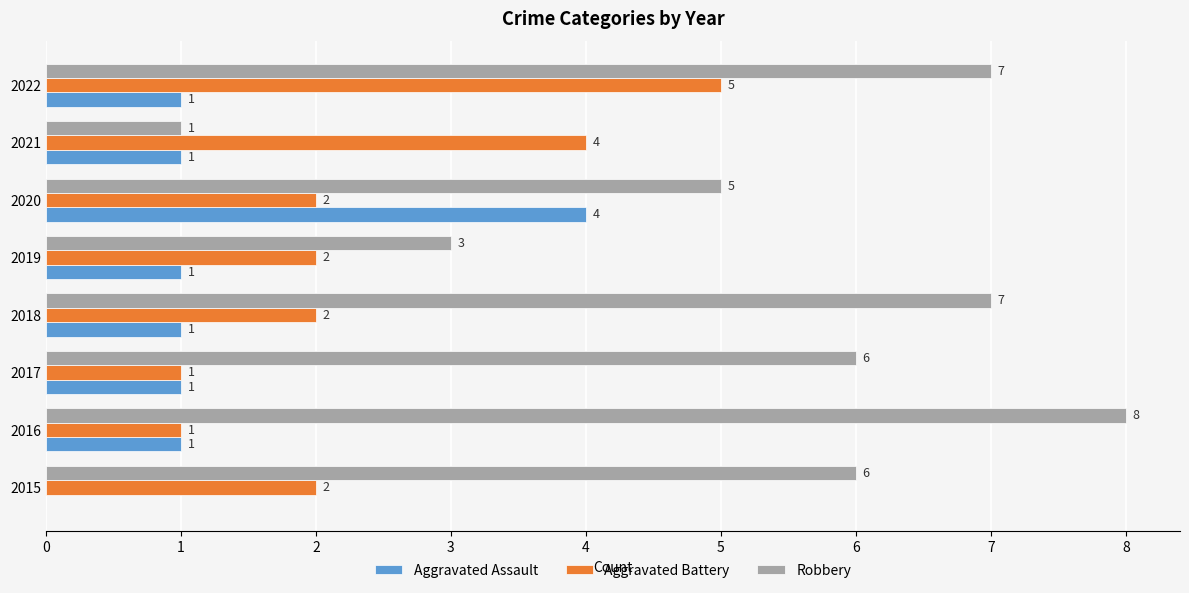

Count the Aggravated Assault values in the range 1 to 2.

6